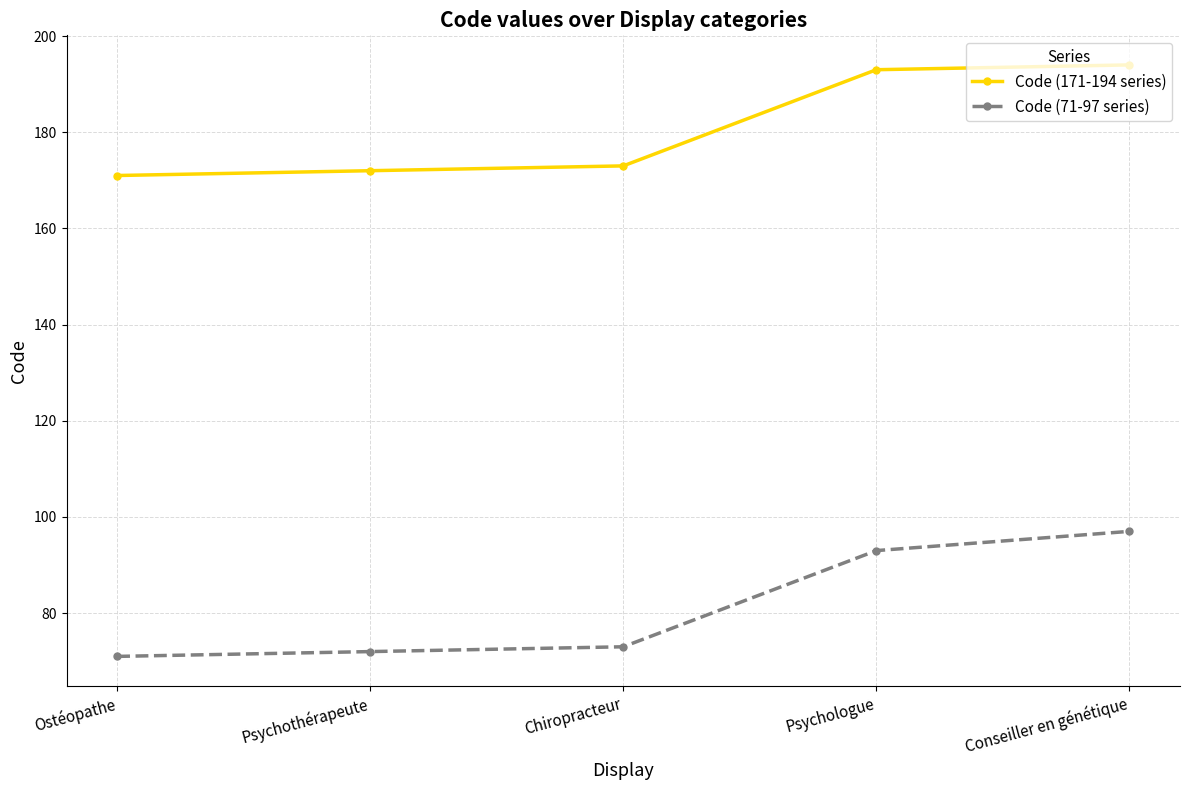

Which series has the largest range (max minus min)?

Code (71-97 series)